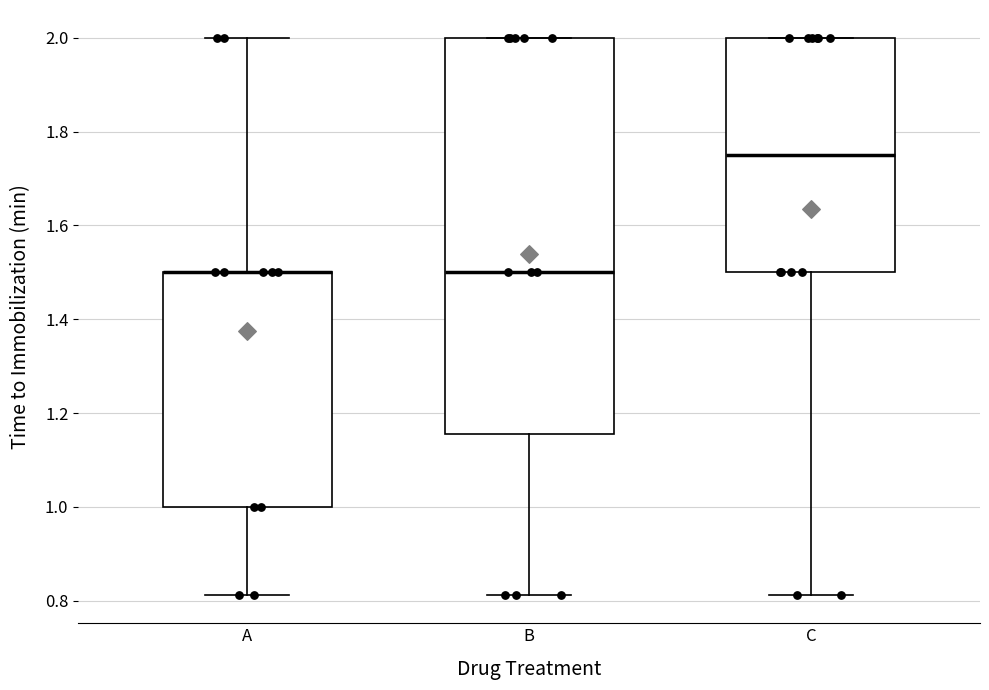

Which box is the tallest, from its lower edge to its upper edge?

B